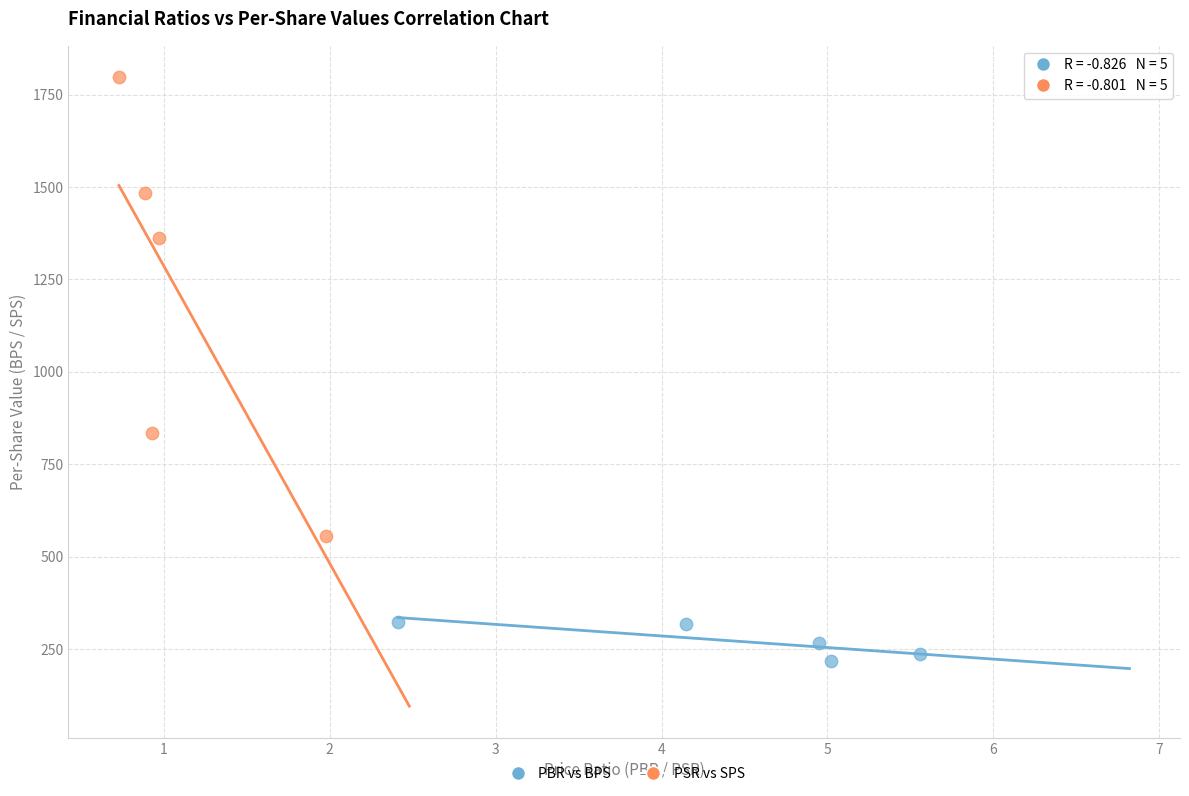

Which series has the largest Y range (max minus min)?

PSR vs SPS